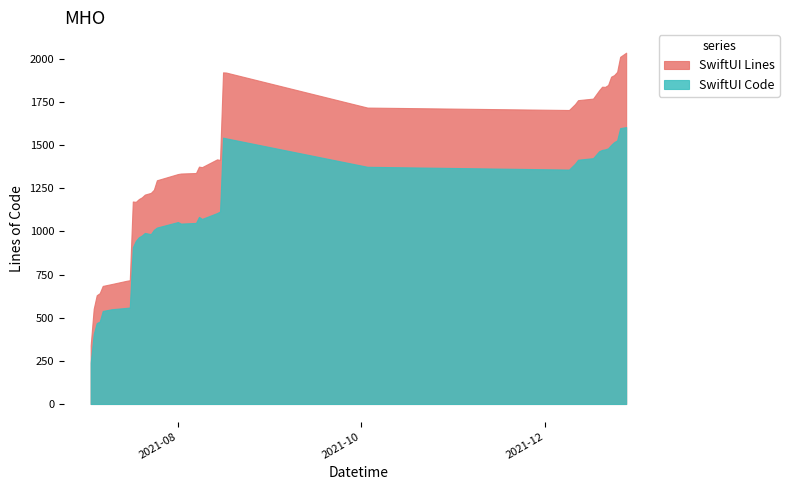

Count the number of categories in the chart.

39